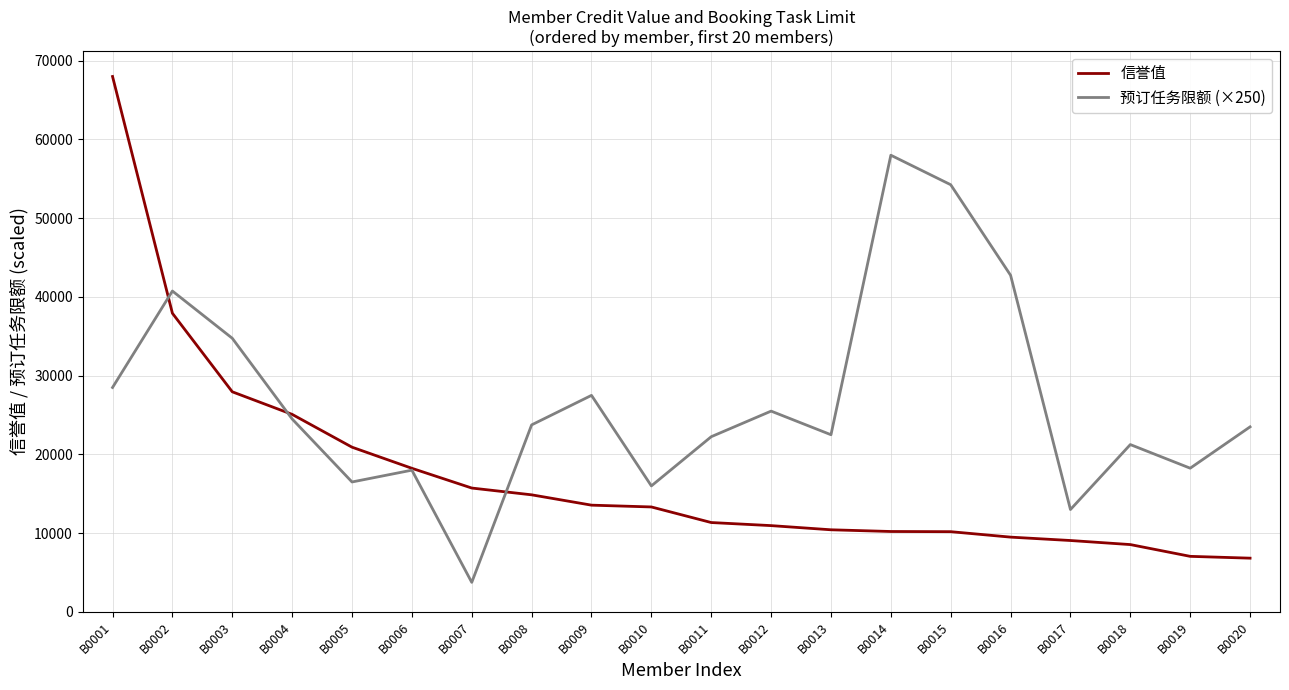

Which series has the widest spread of values?

信誉值